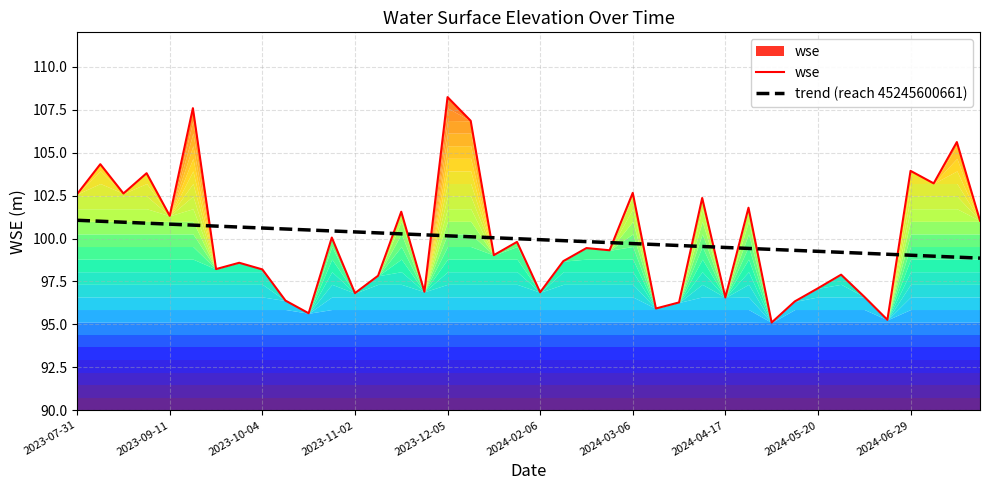

What is the value of the wse point at the 32nd from the left?

96.3